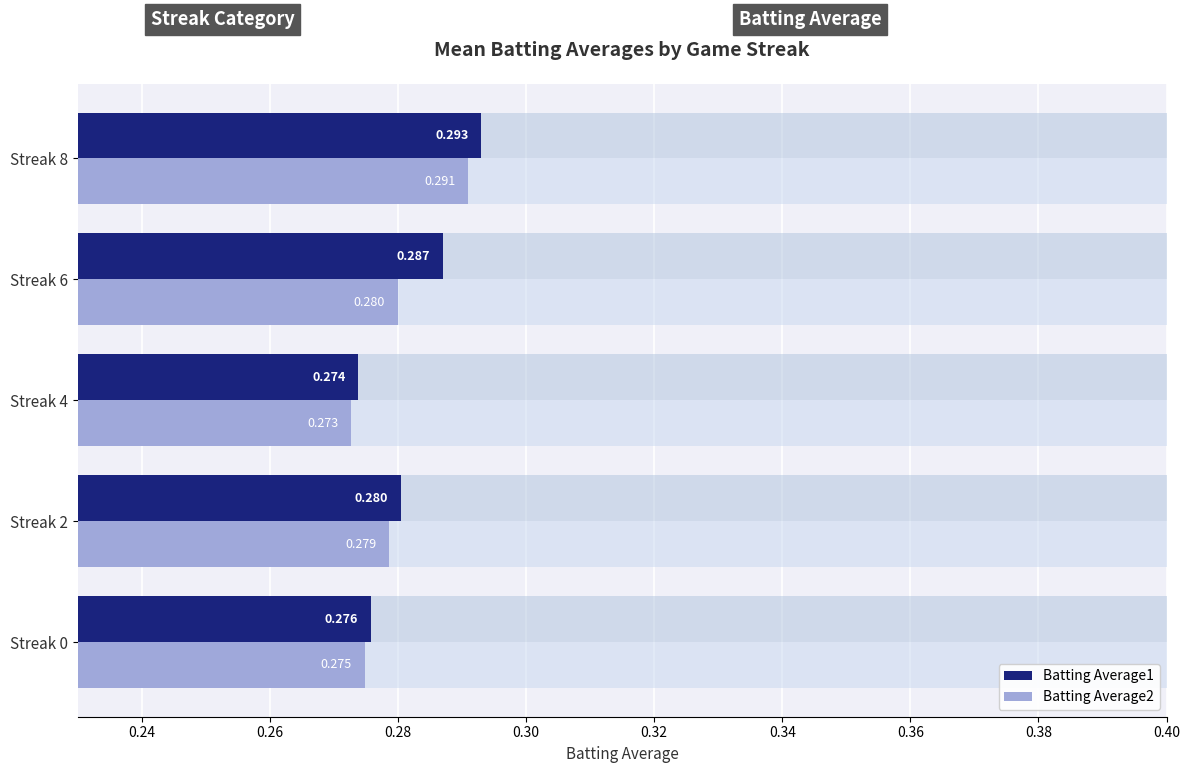

Does the chart contain any negative values?

No